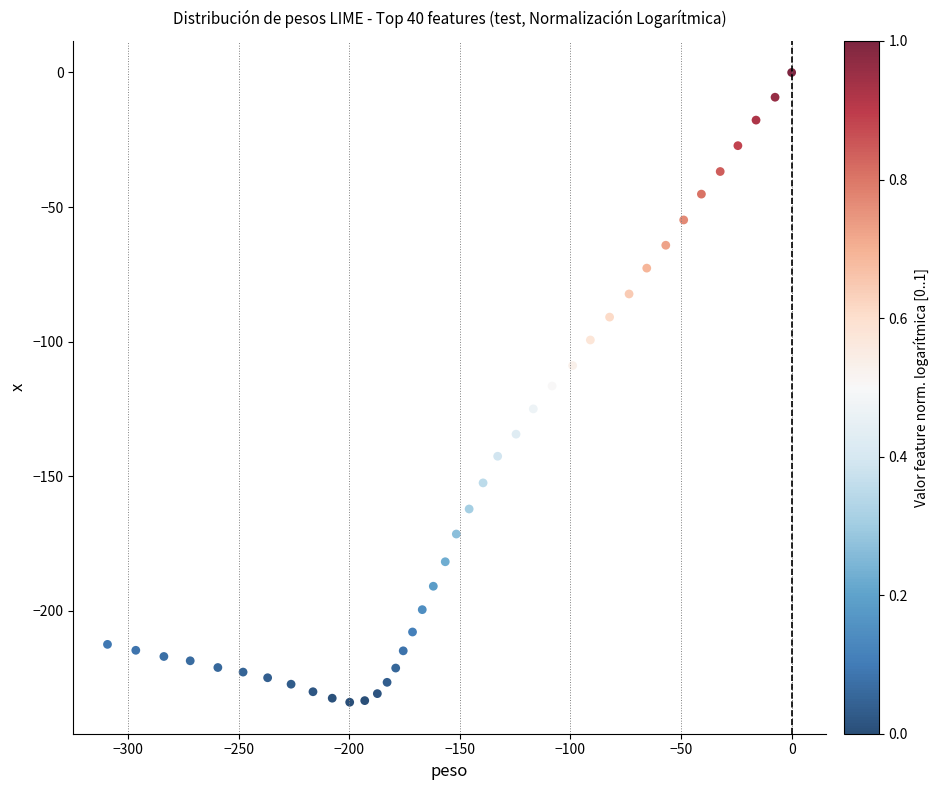

What is the range of Y values (max minus min)?

234.0